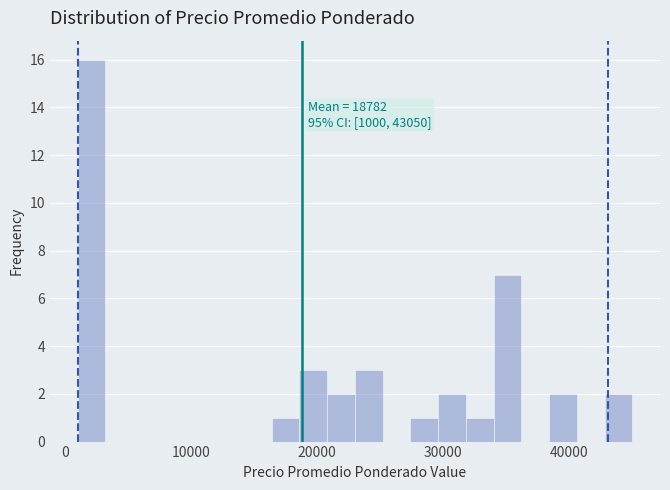

Read against the x-axis, roughly where is the centre of the tallest bar?

2000